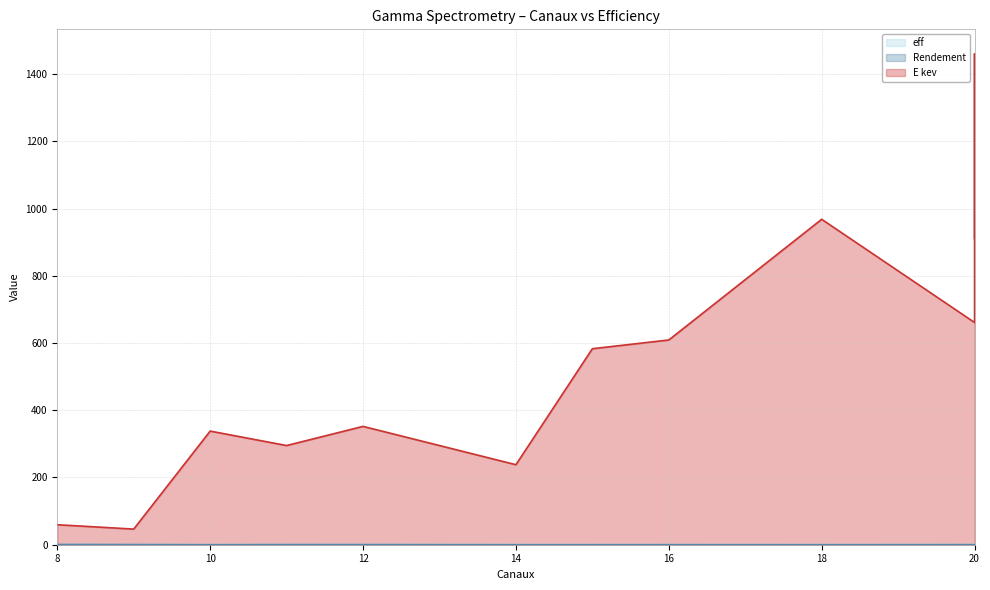

The eff series shows 0.0 at 15. True or false?

True